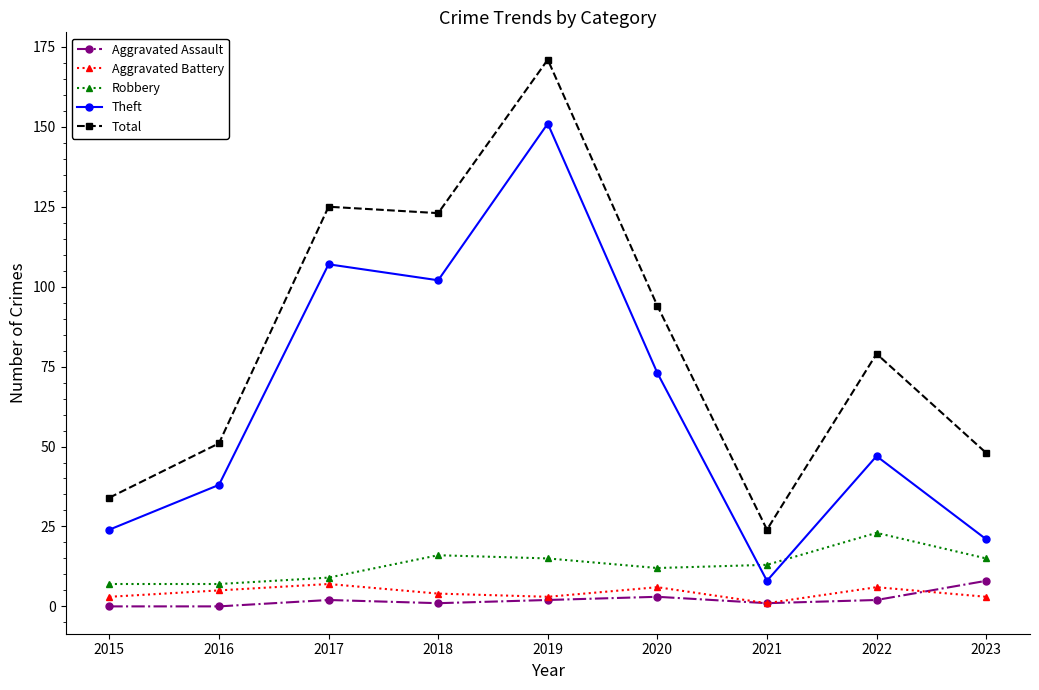

True or false: Aggravated Assault and Robbery intersect in this chart.

False